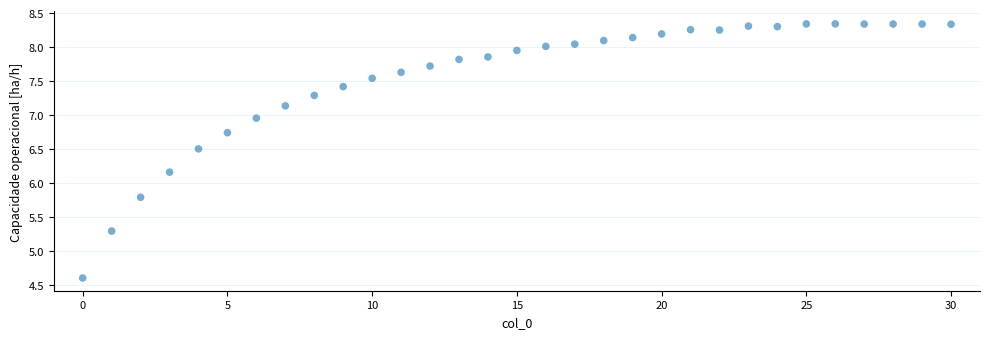

What is the range of Y values (max minus min)?

3.7